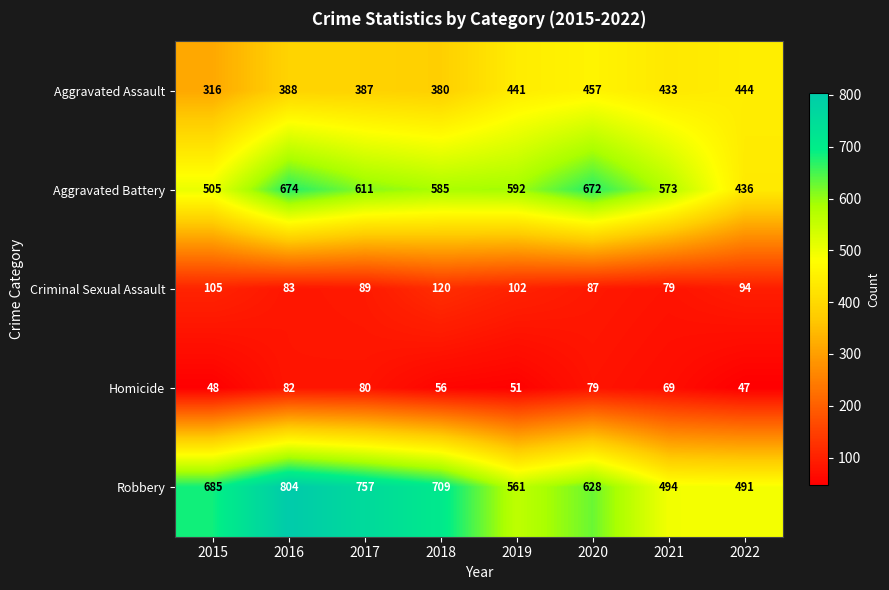

Which label corresponds to the smallest value in the chart?

2022